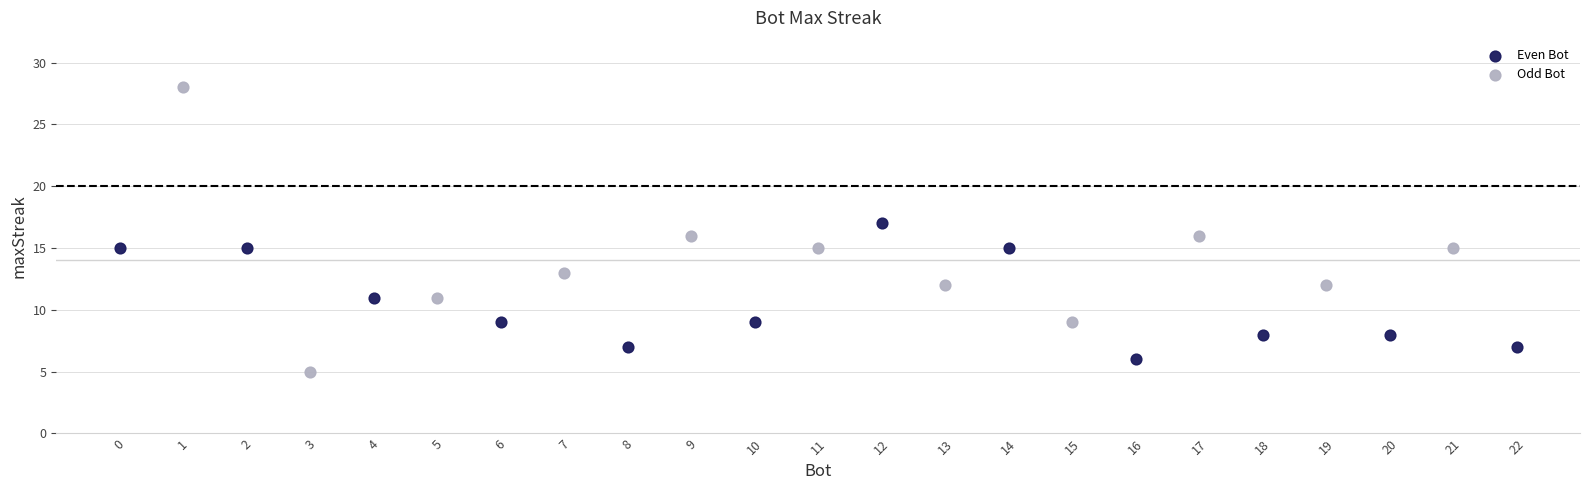

Which series contains the highest Y value?

Odd Bot